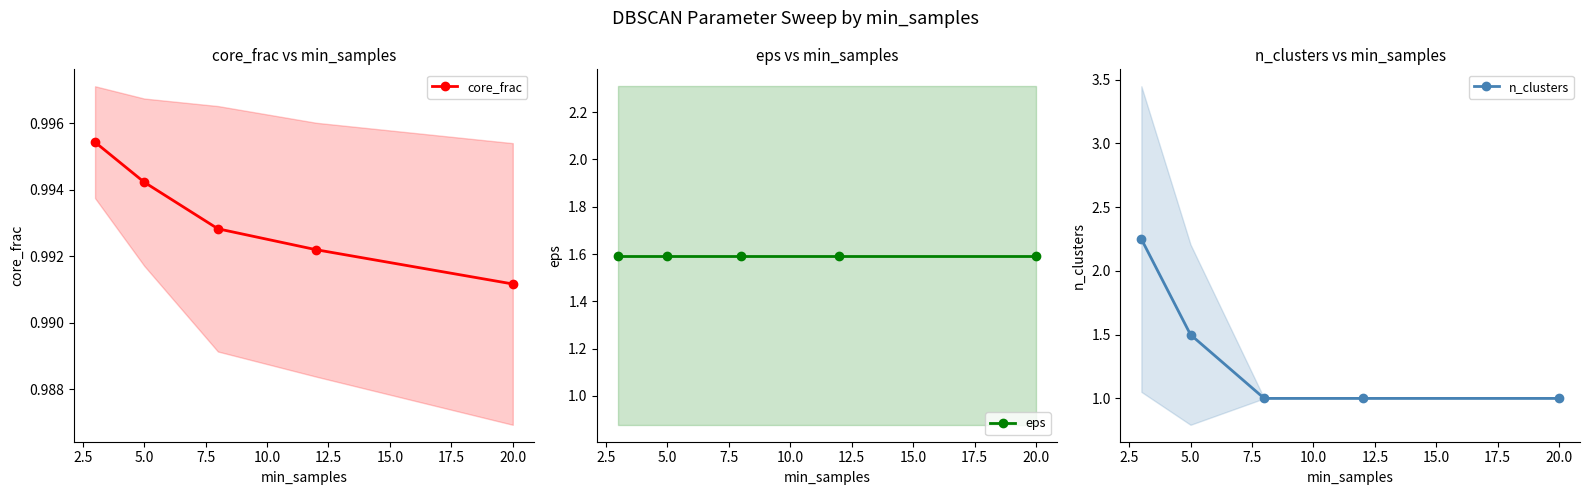

Rank the series by their average value, from highest to lowest.

eps, n_clusters, core_frac